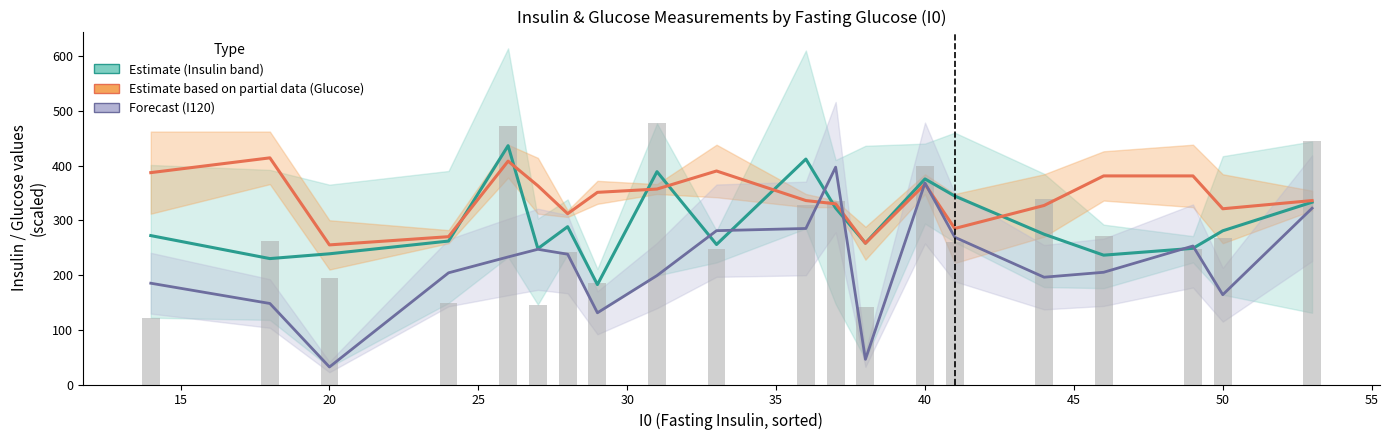

Reading left to right, what are all the values shown in this chart?

I30: 272.0	230.0	238.8	262.0	436.2	248.2	288.2	182.5	388.8	255.8	411.8	322.2	258.2	375.5	344.2	274.5	236.2	248.8	280.8	333.0
G60: 387.0	414.0	255.0	270.0	408.0	363.0	312.0	351.0	357.0	390.0	336.0	330.0	258.0	366.0	285.0	327.0	381.0	381.0	321.0	336.0
I120: 185.0	148.0	32.0	204.0	233.0	247.0	238.0	131.0	199.0	281.0	285.0	397.0	46.0	368.0	269.0	196.0	205.0	253.0	164.0	322.0
I90: 122.0	262.0	195.0	149.0	472.0	146.0	242.0	186.0	477.0	248.0	327.0	335.0	141.0	400.0	260.0	339.0	272.0	248.0	268.0	444.0